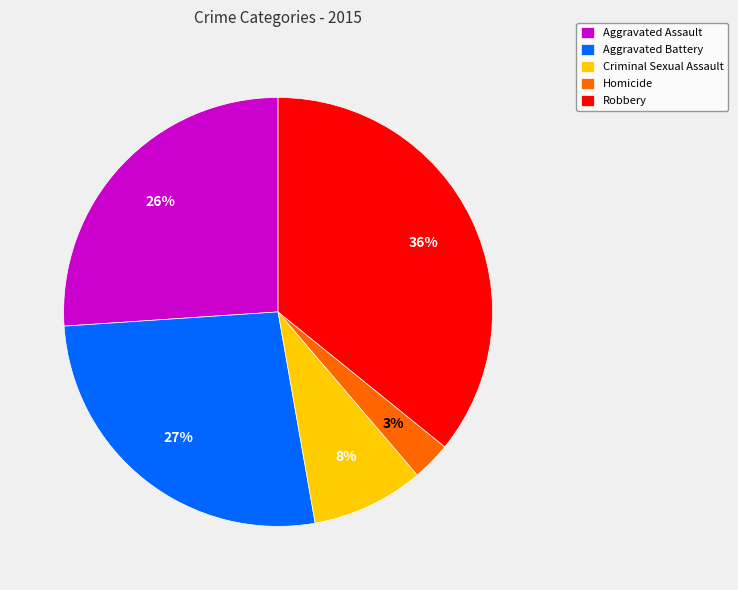

Do Aggravated Assault and Homicide together represent more than half of the pie?

No